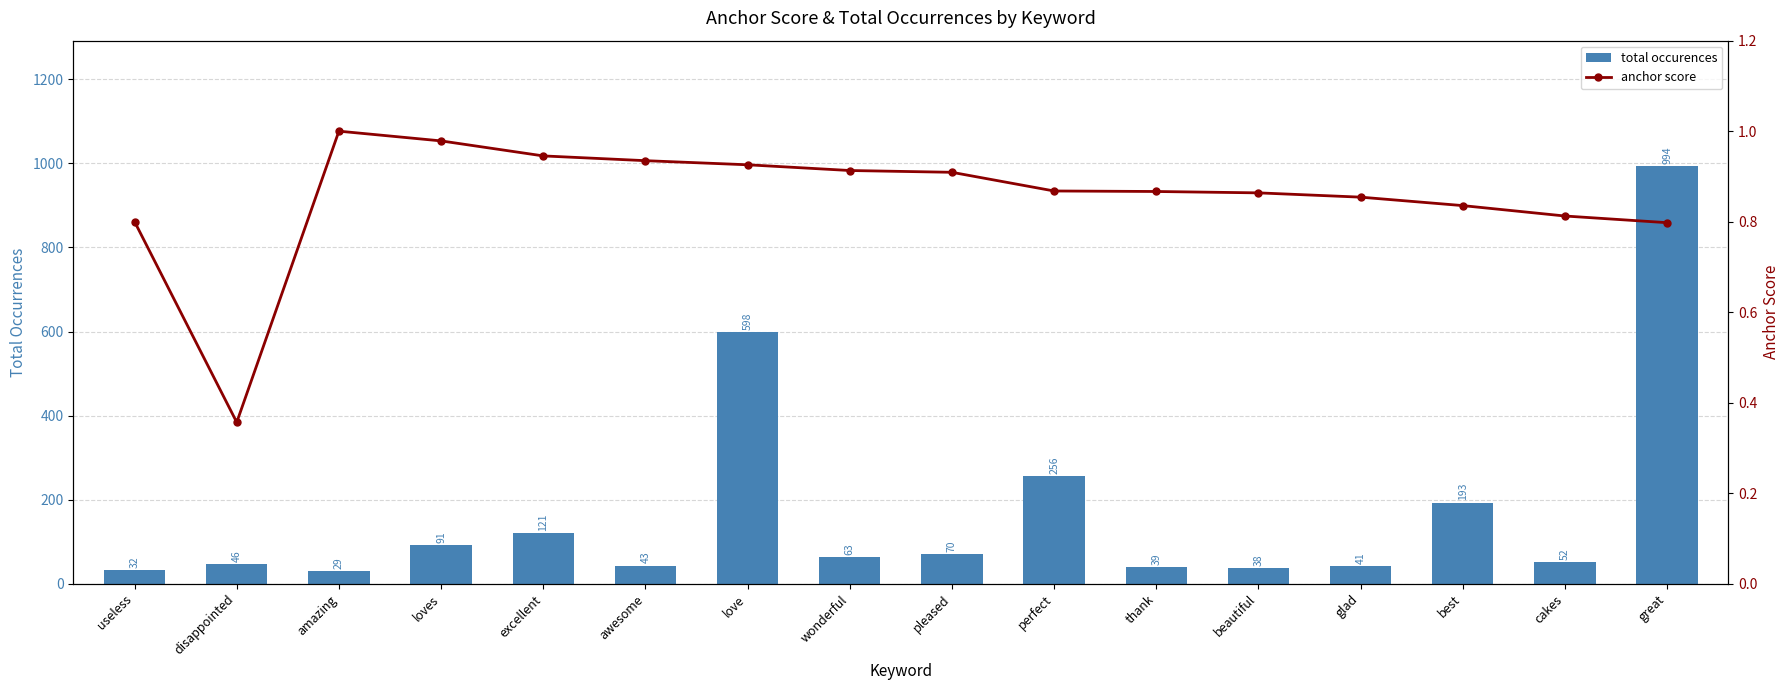

The total occurences series shows 994.0 at great. True or false?

True